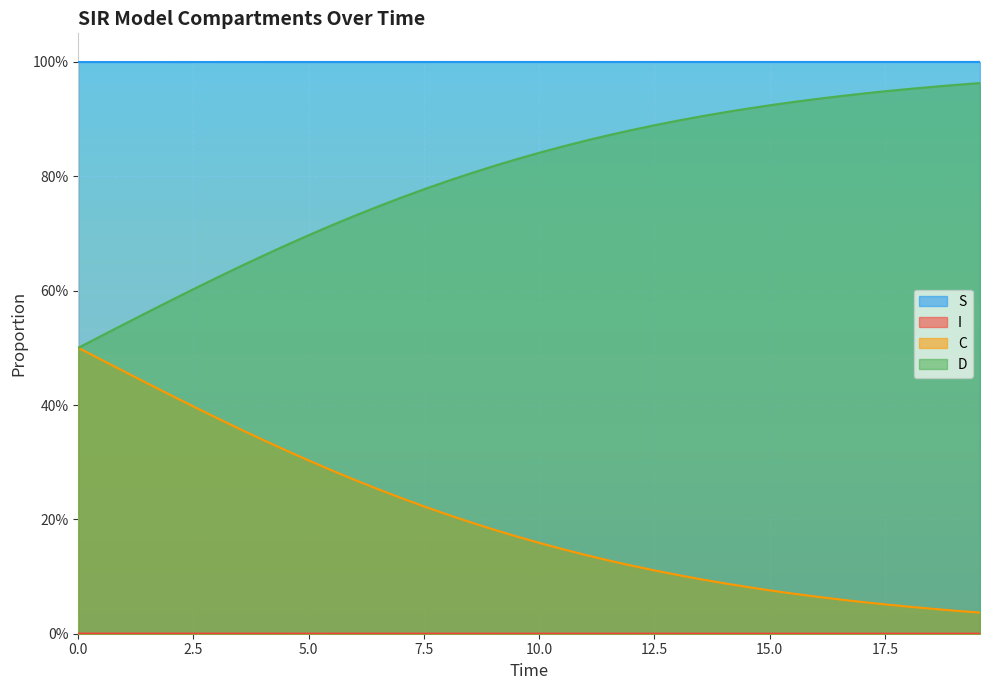

How many I values are between 0 and 1?

40